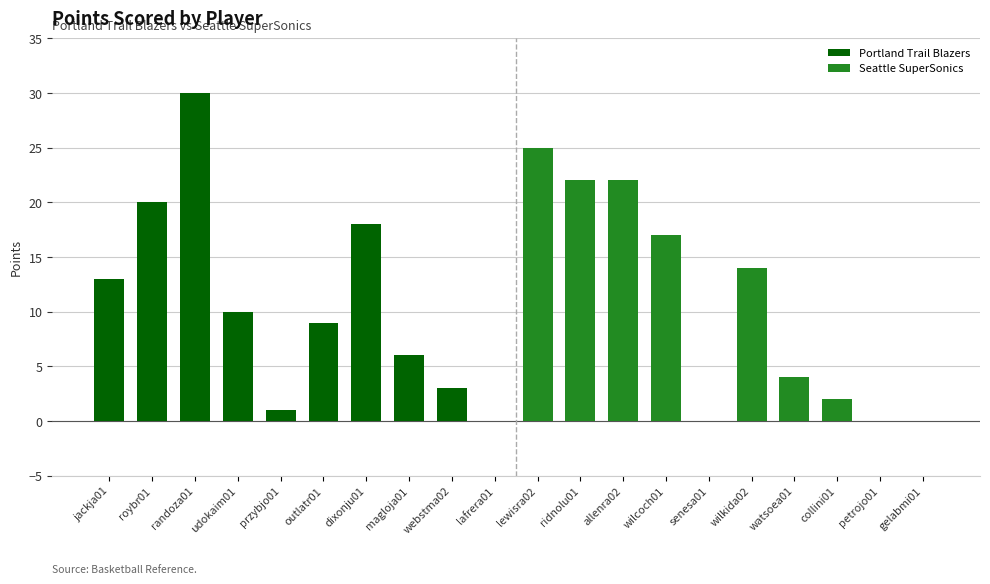

What is the difference between the second highest and second lowest values in the Portland Trail Blazers series?

19